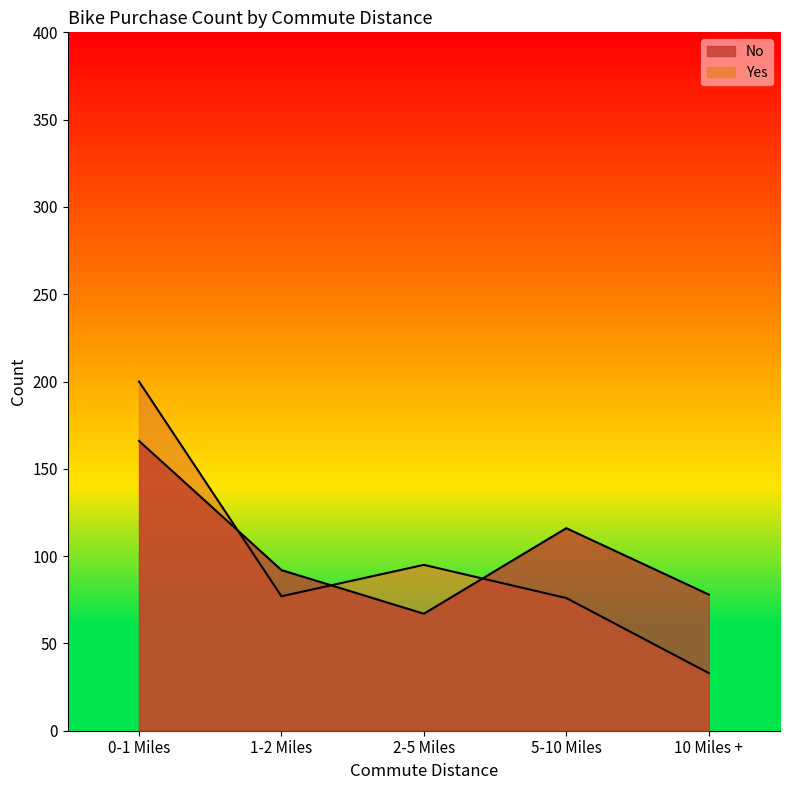

List the series in order of their peak value, lowest first.

No, Yes